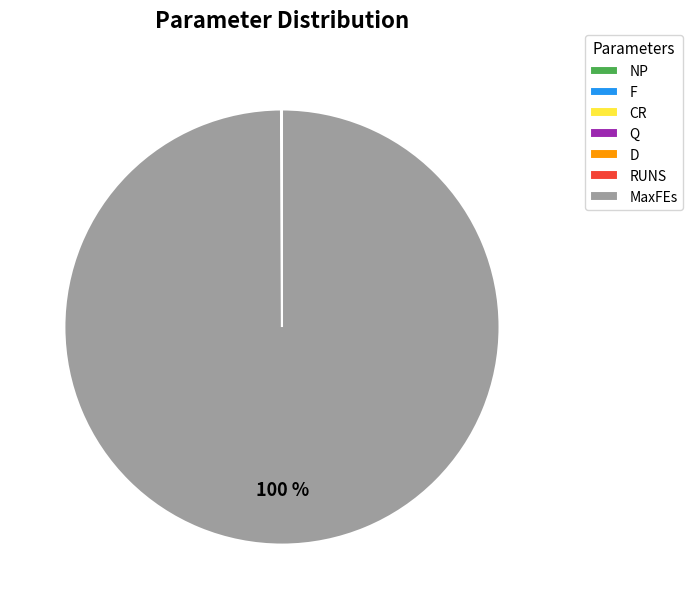

Is there a majority slice in this chart?

Yes